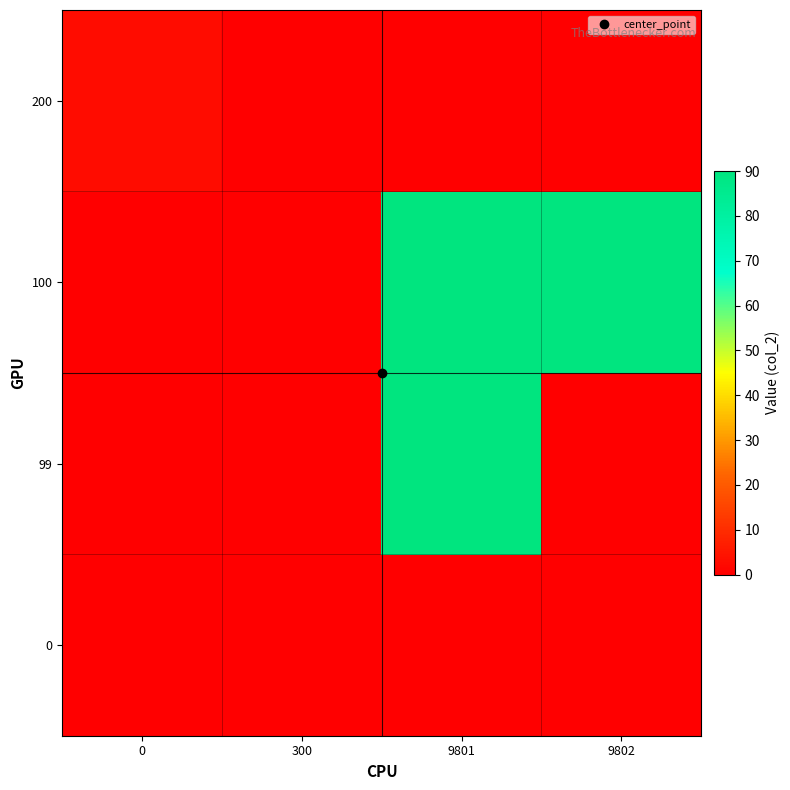

Reading right to left, transcribe all the data shown in this chart.

0: 9802=0	9801=0	300=0	0=0
99: 9802=0	9801=90	300=0	0=0
100: 9802=90	9801=90	300=0	0=0
200: 9802=0	9801=0	300=0	0=3